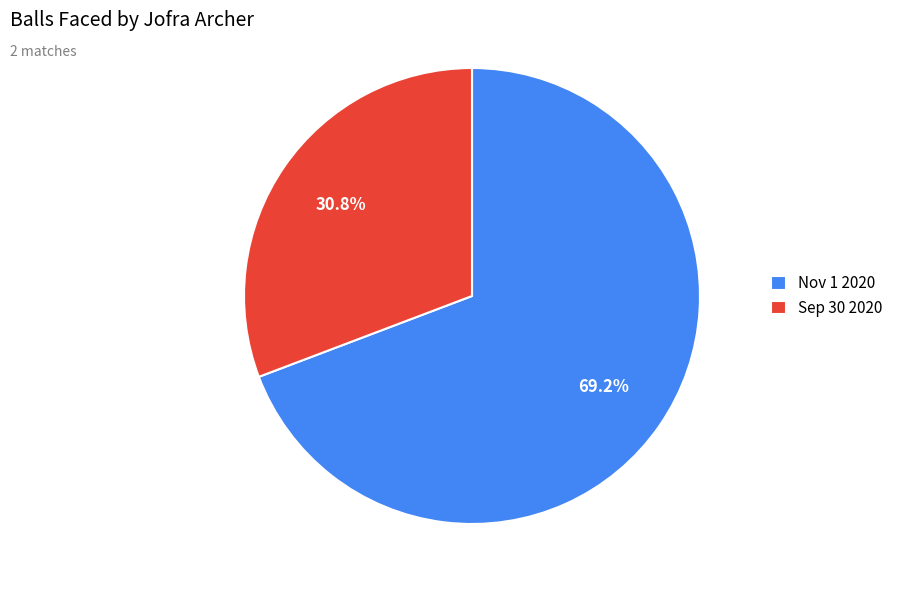

Which category has the smallest portion of the pie?

Sep 30 2020